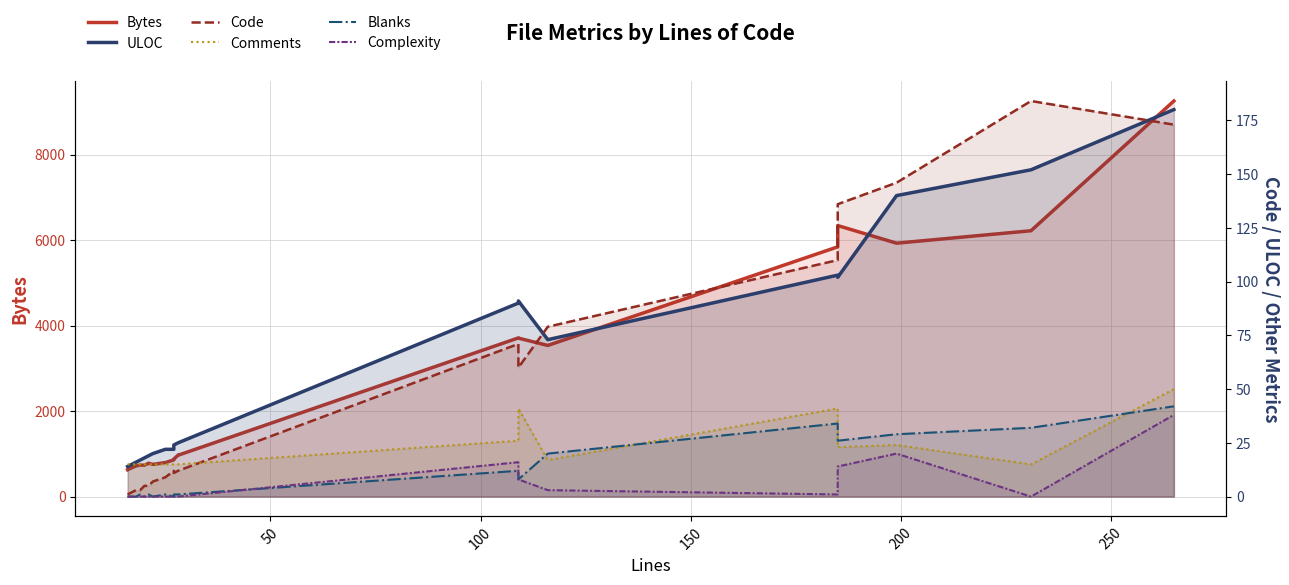

True or false: Bytes and Comments cross at least once.

False